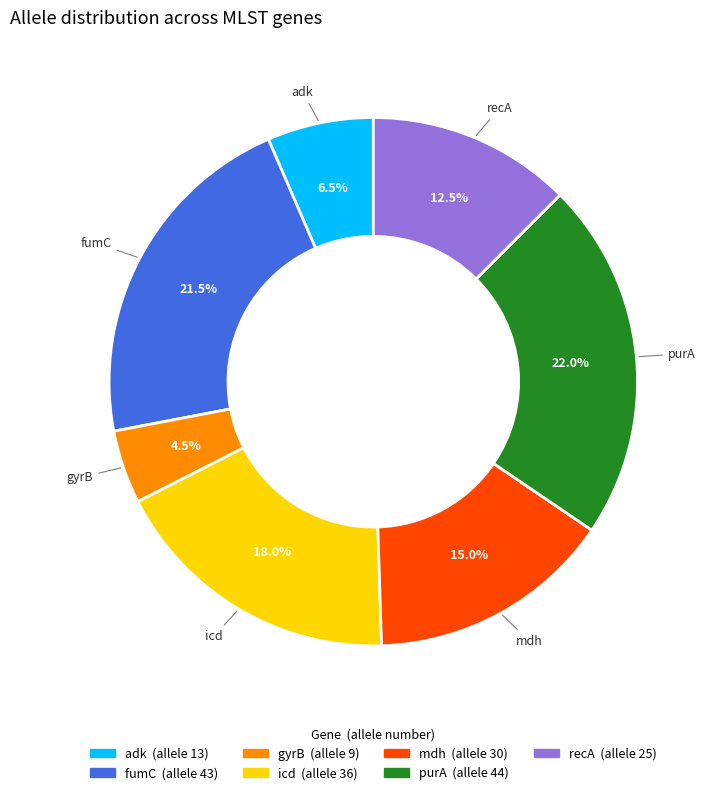

What is the ratio of the value at fumC to the value at icd?

1.2